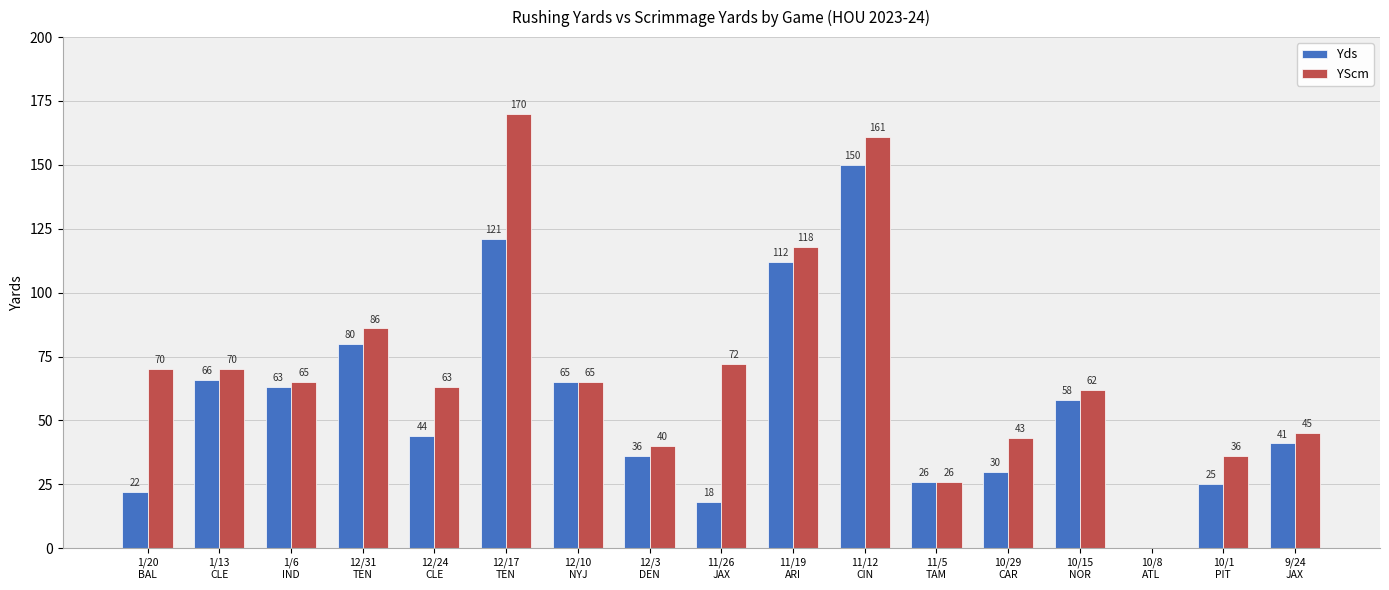

Which series has the largest total across all categories?

YScm